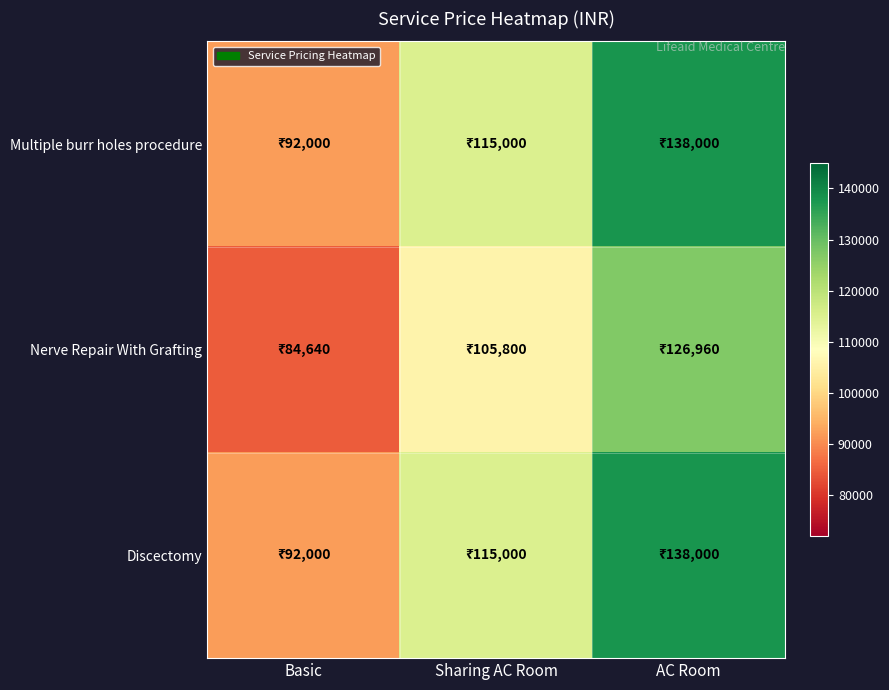

Reading right to left, list all the values displayed in this chart.

Multiple burr holes procedure: AC Room=138000	Sharing AC Room=115000	Basic=92000
Nerve Repair With Grafting: AC Room=126960	Sharing AC Room=105800	Basic=84640
Discectomy: AC Room=138000	Sharing AC Room=115000	Basic=92000